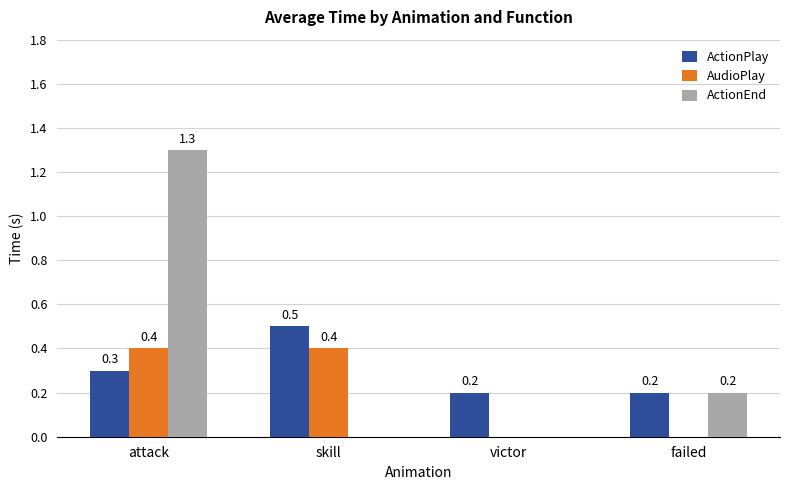

Which series changed the most between skill and victor?

AudioPlay